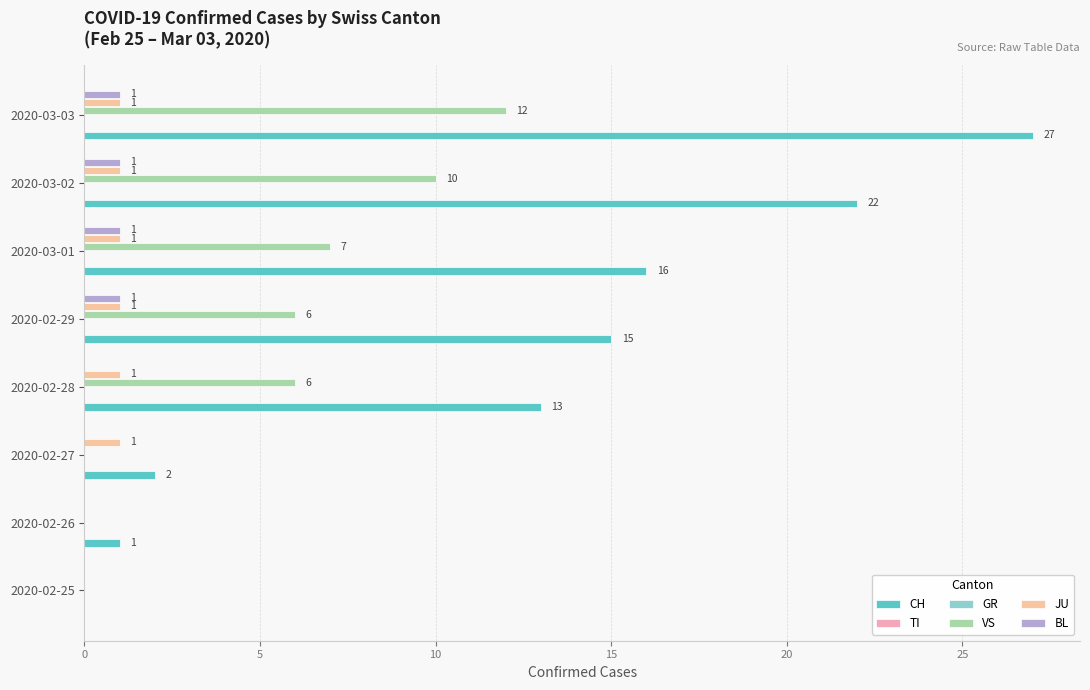

At 25, list the series in order from largest to smallest.

CH, VS, JU, BL, TI, GR